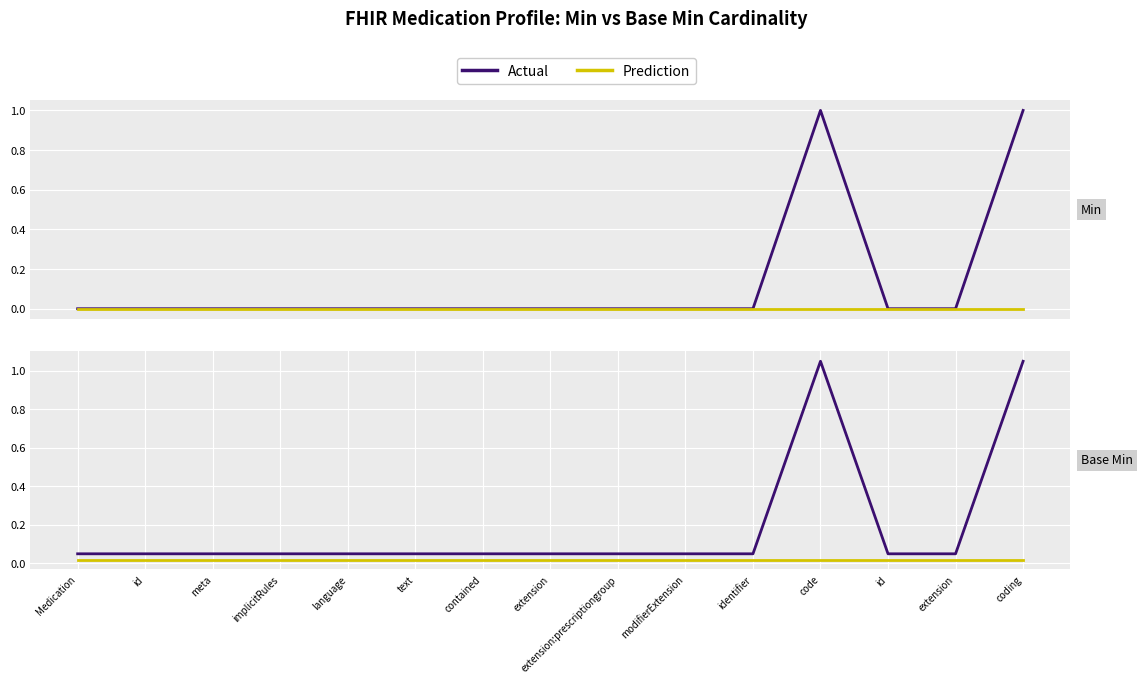

What is the label of the 8th point from the left?

extension